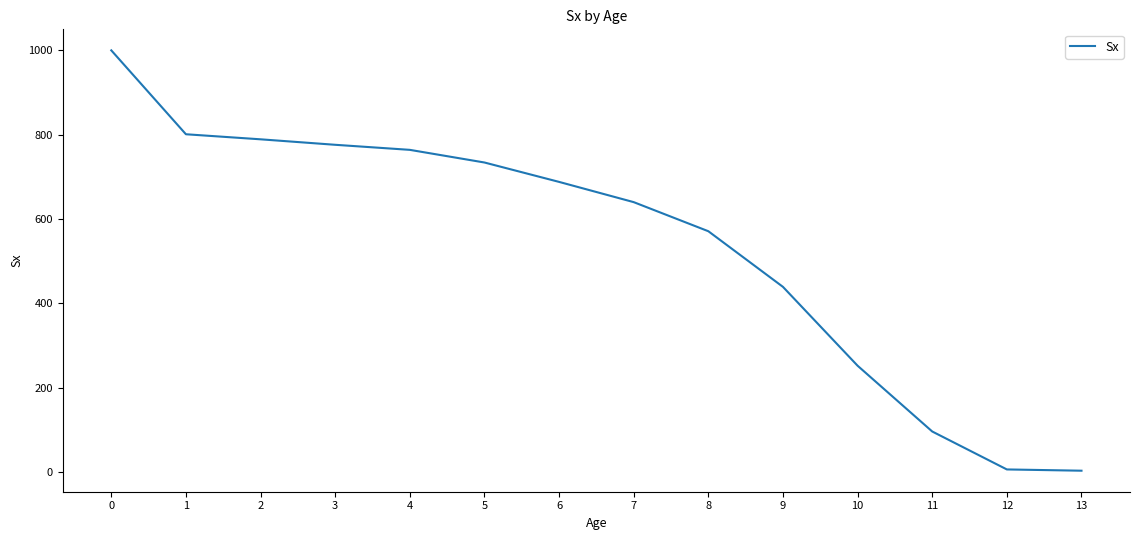

What is the greatest value displayed?

1000